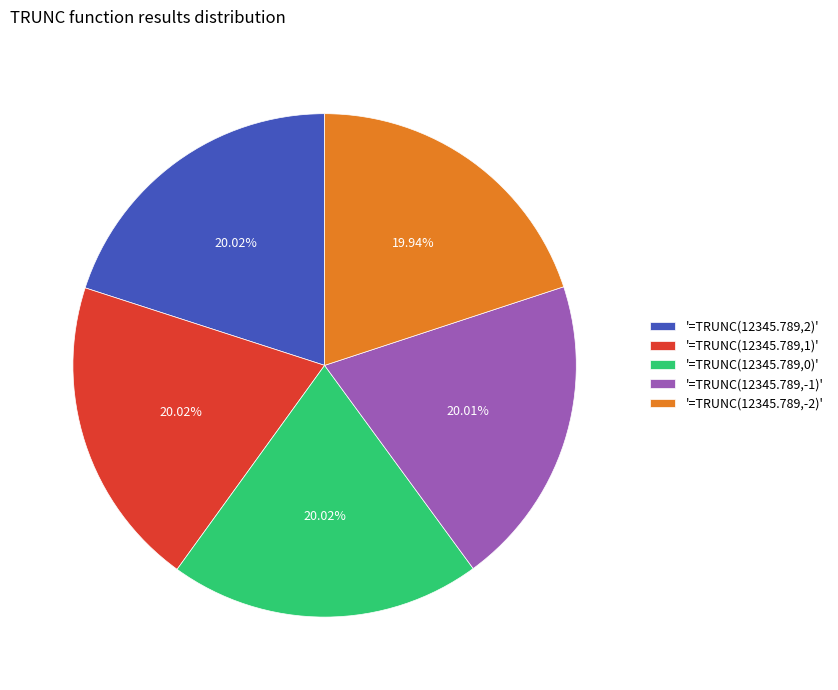

Does '=TRUNC(12345.789,1)' represent more than half of the total?

No